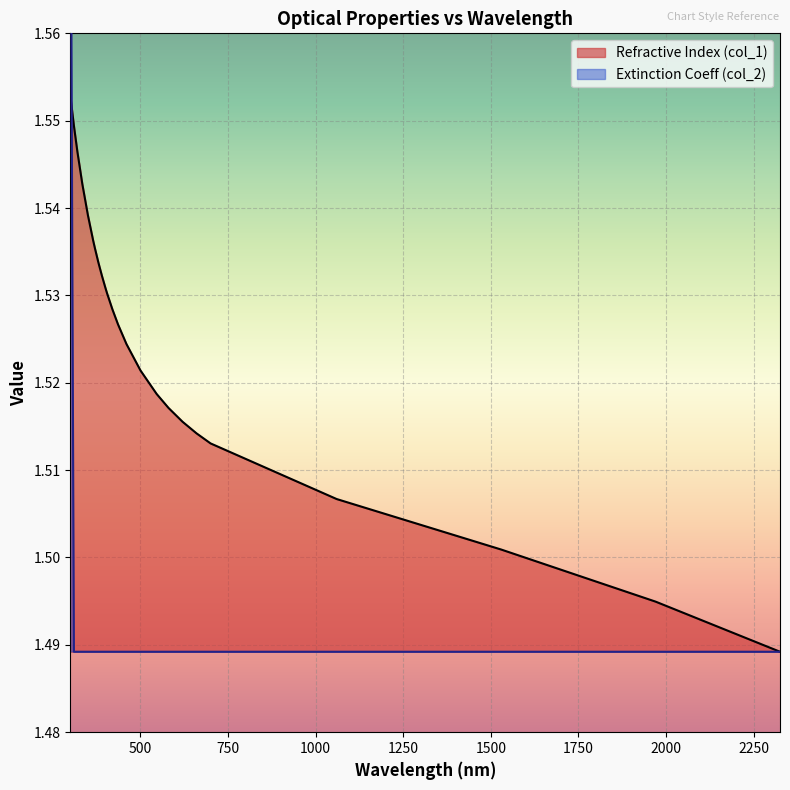

At 700, list the series in order from largest to smallest.

Refractive Index (col_1), Extinction Coeff (col_2)